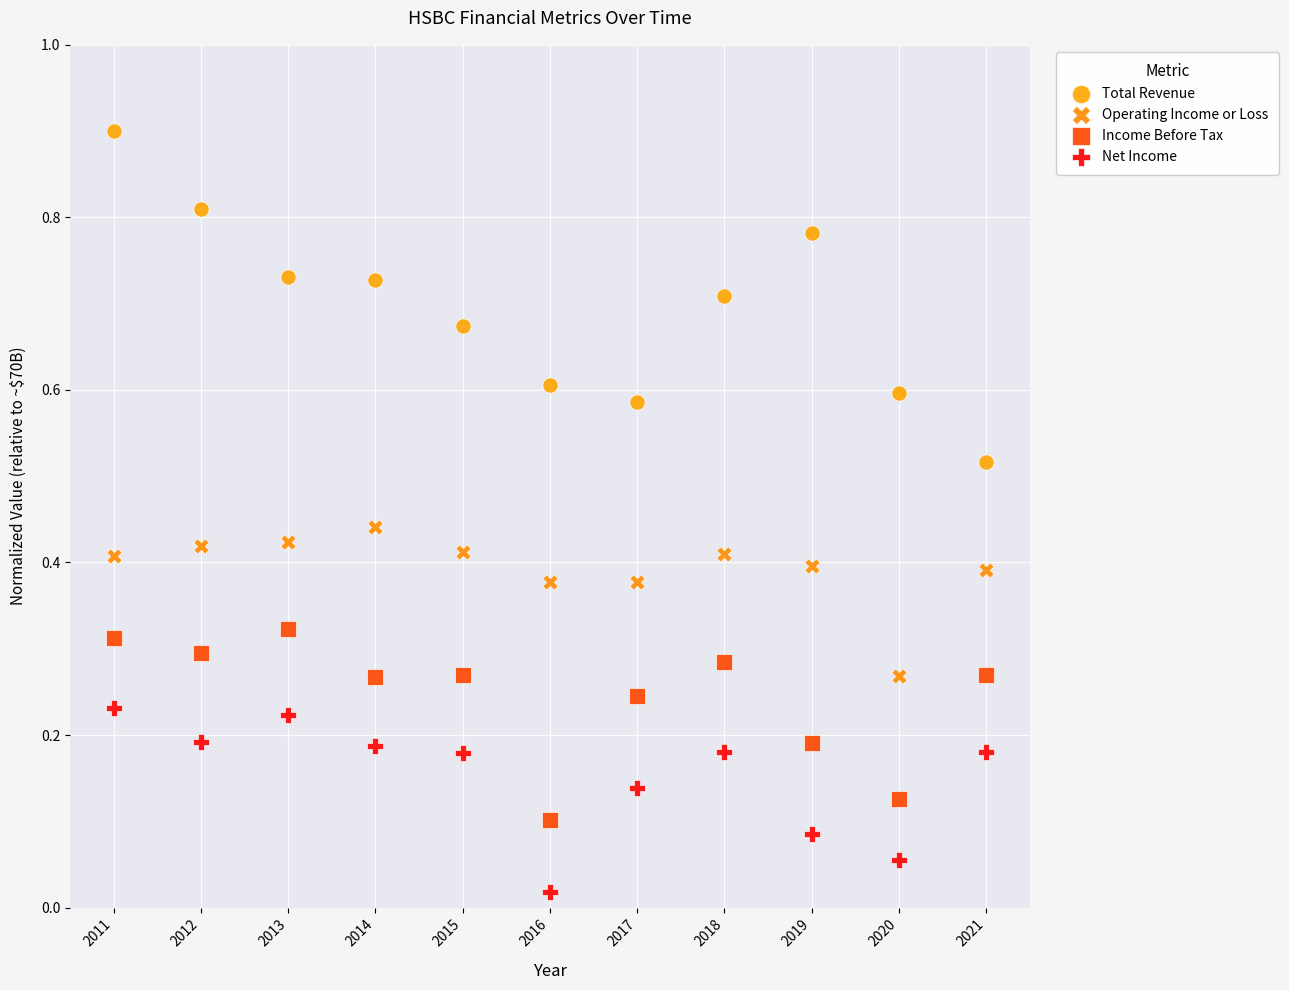

Across all data points, what is the range of X values (max minus min)?

10.0